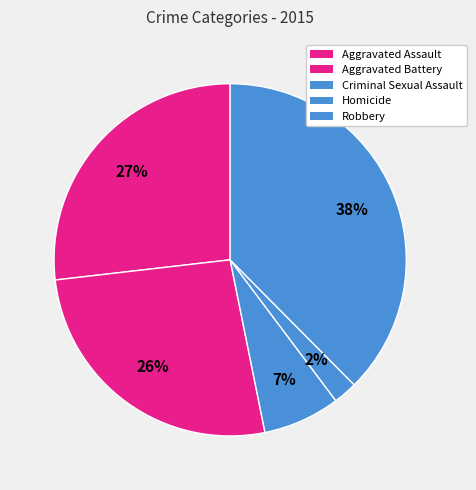

To the nearest percent, what is the combined percentage of Aggravated Assault and Aggravated Battery?

53%